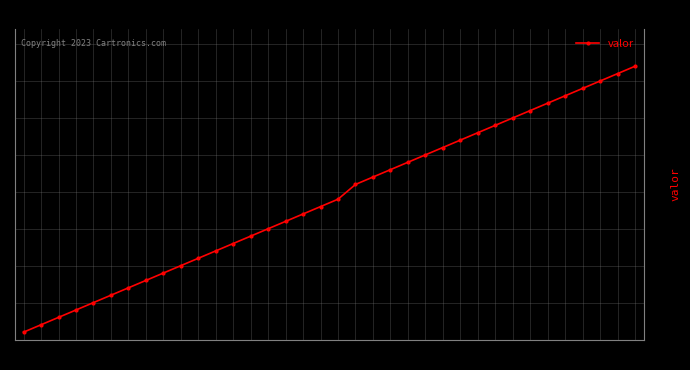

True or false: there are more than 1 points higher than both neighbors.

False